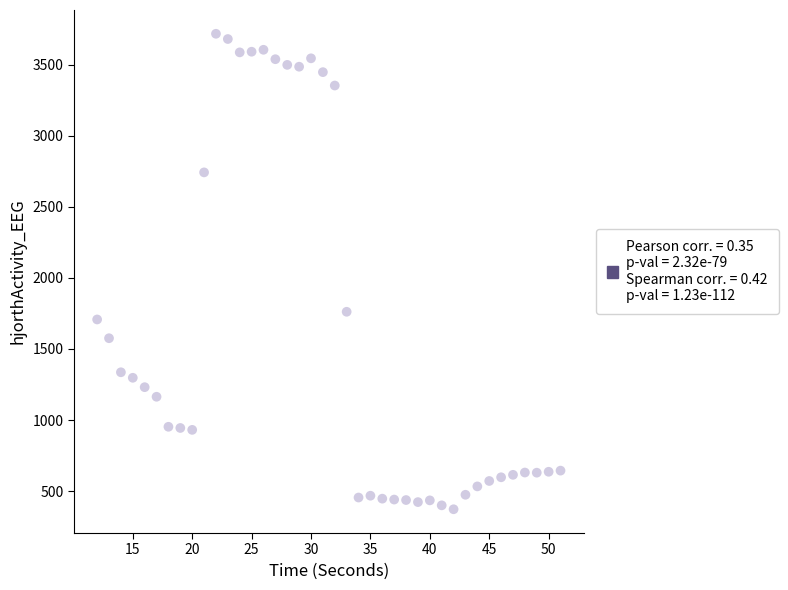

What is the range of X values (max minus min)?

39.0